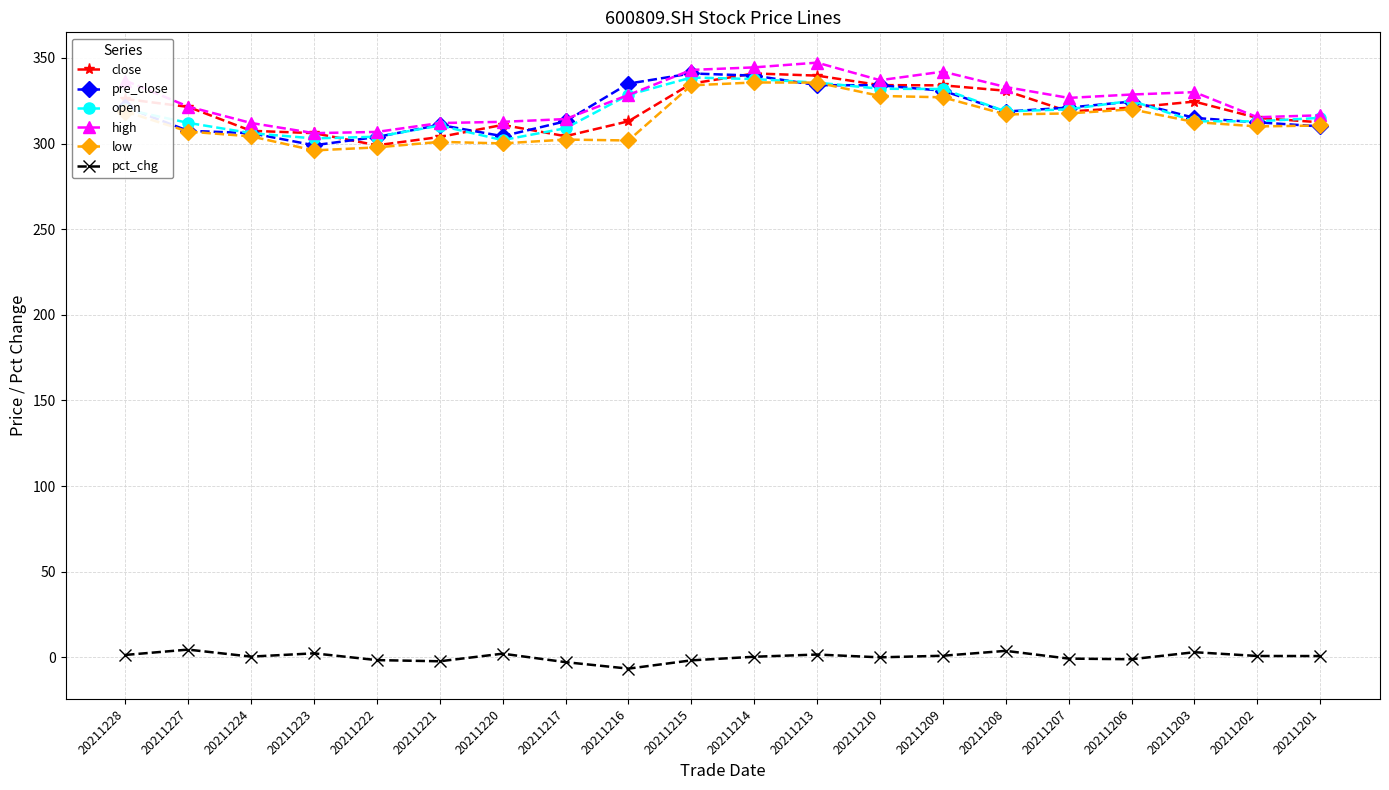

What is the value of the low point at the 19th from the left?

310.0